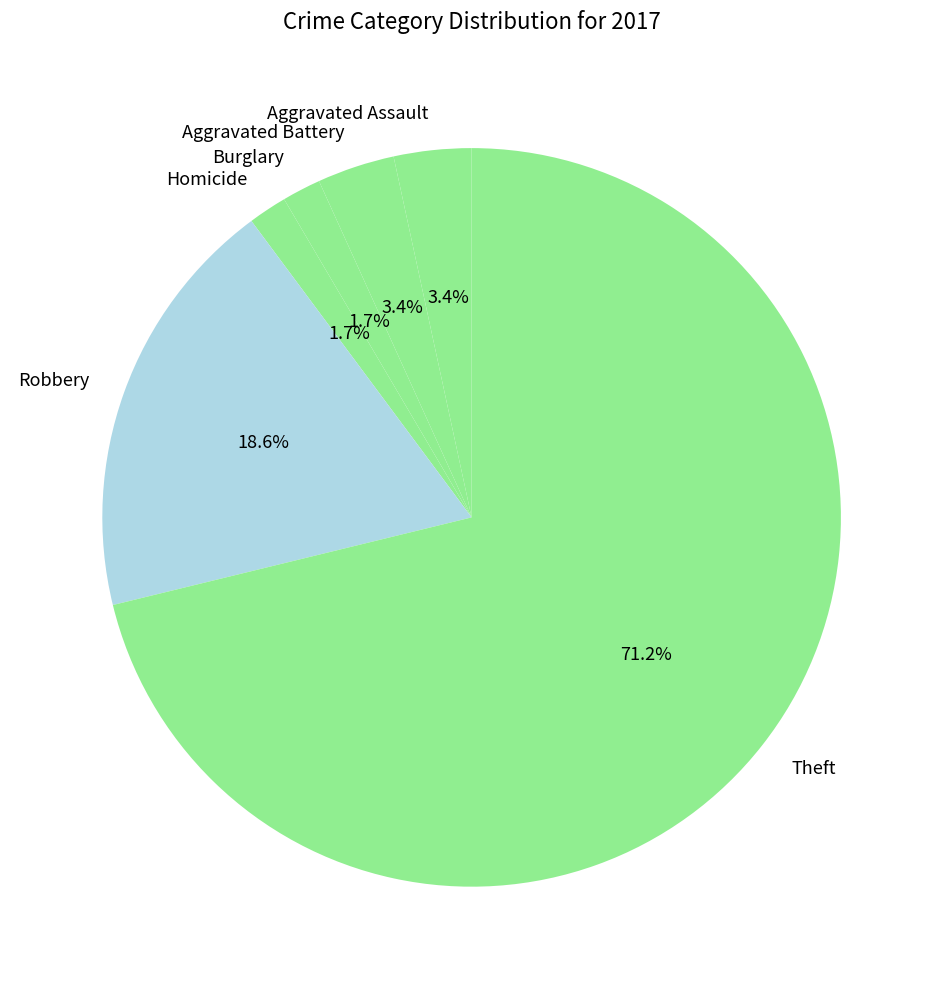

Between Aggravated Battery and Burglary, which is larger?

Aggravated Battery